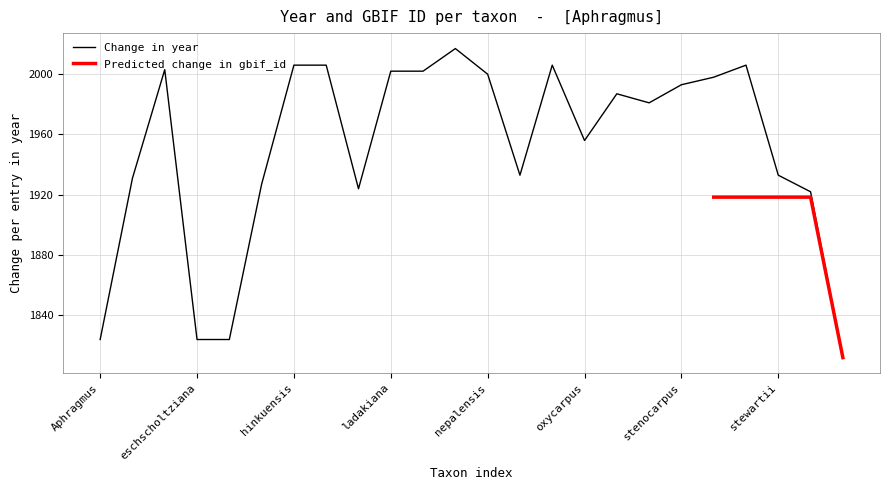

Rank the categories by value from highest to lowest.

minutus, hinkuensis, hobsonii, ohbana, serpens, bouffordii, ladakiana, ladakianus, nepalensis, przewalskii, stenocarpus, glaber, microcarpus, oxycarpus, obscurus, stewartii, altaicus, himalaicus, involucratus, tibeticus, Aphragmus, eschscholtziana, eschscholtzianus, spiralis